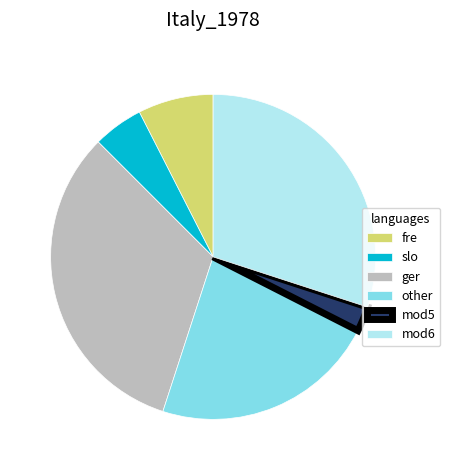

Combined, do mod5 and other account for over 50%?

No